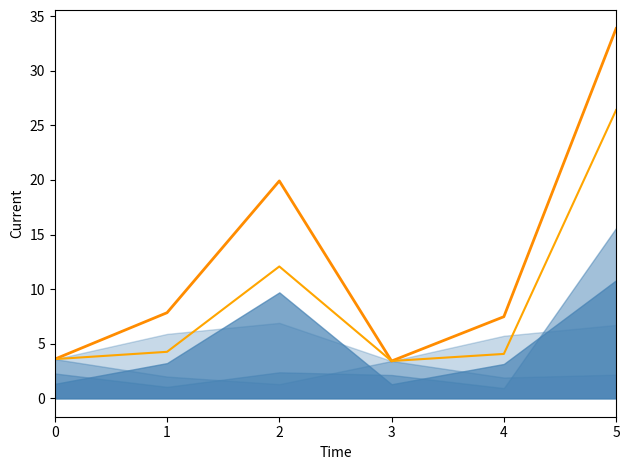

In CT, how many points are higher than both neighbors (excluding endpoints)?

1